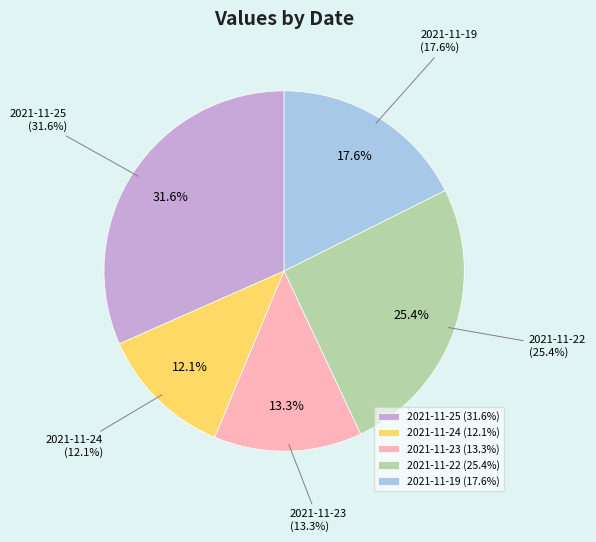

What percentage do 20211122090000 and 20211119090000 together represent?

43.0%